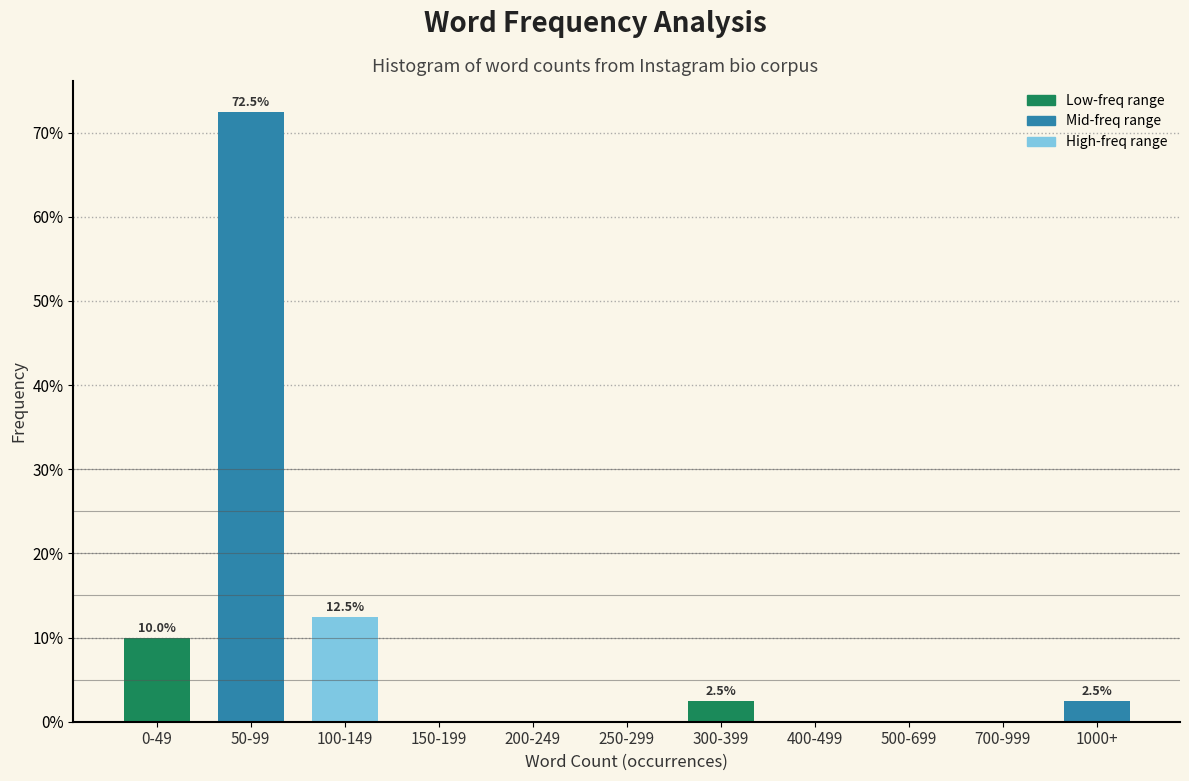

Reading left to right, what are all the values shown in this chart?

0-49=10.0	50-99=72.5	100-149=12.5	150-199=0.0	200-249=0.0	250-299=0.0	300-399=2.5	400-499=0.0	500-699=0.0	700-999=0.0	1000+=2.5